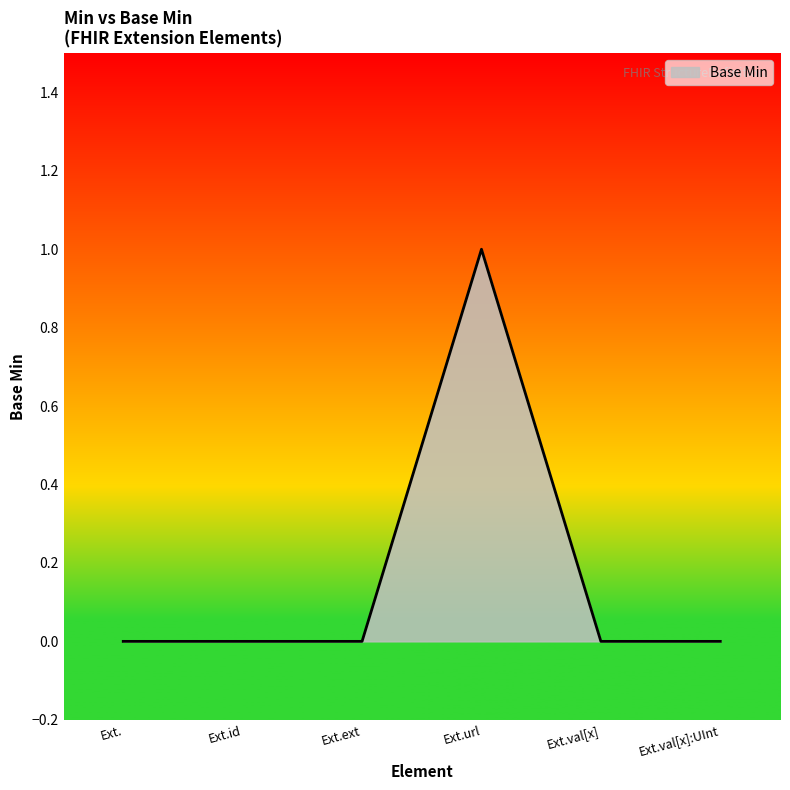

At which category does the chart reach its peak across all series?

Ext.url